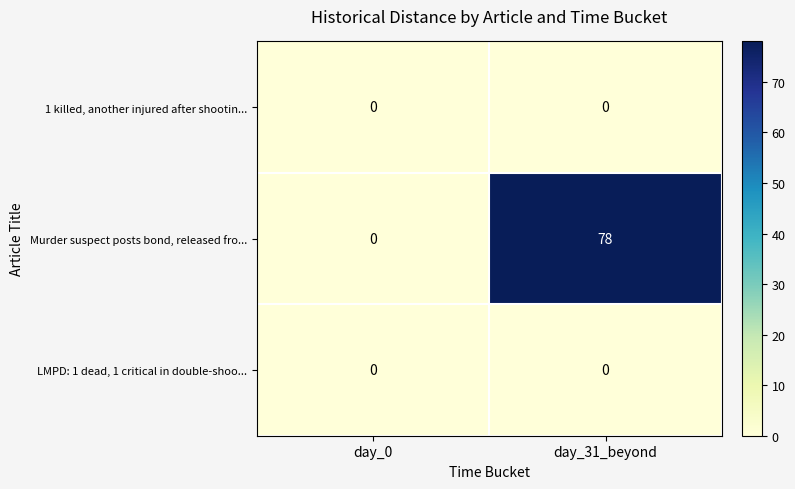

At which label is Murder suspect posts bond, released fro... closest to 39?

day_0